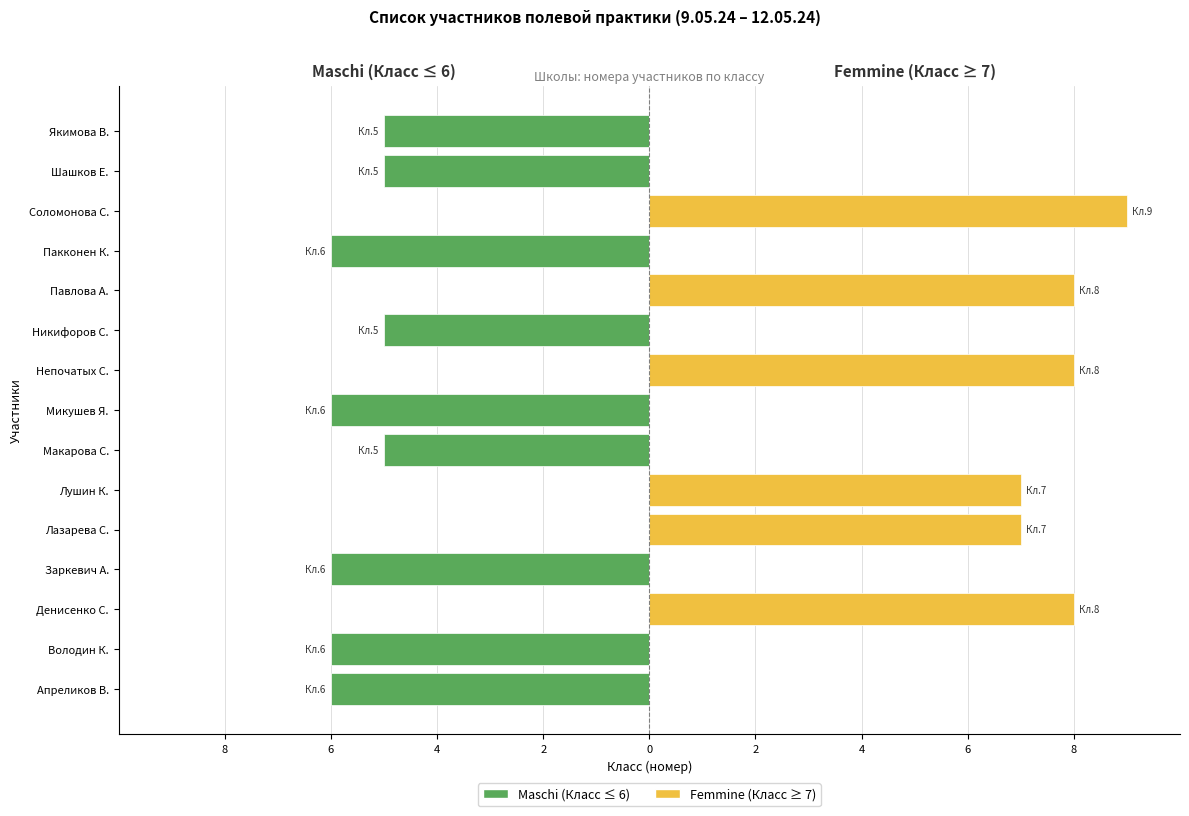

The Femmine (Класс ≥ 7) series shows 0 at Шашков Е.. True or false?

True